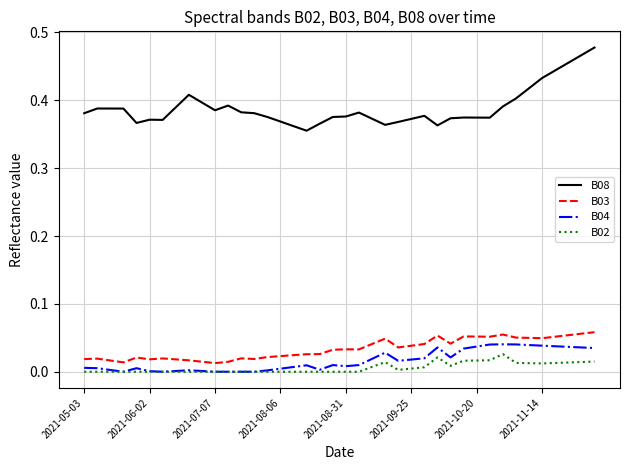

How many categories are shown in the chart?

40